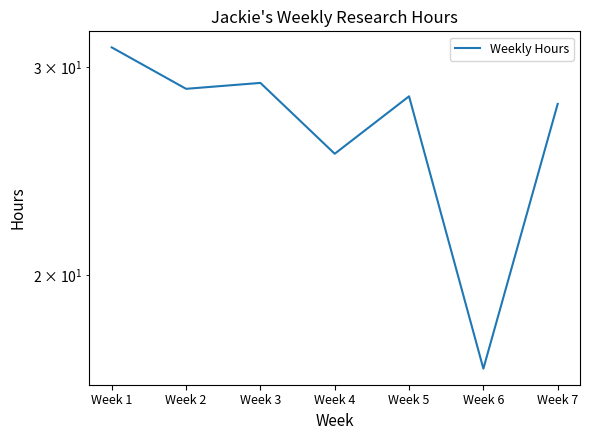

What is the change in value from Week 3 to Week 6?

-12.4